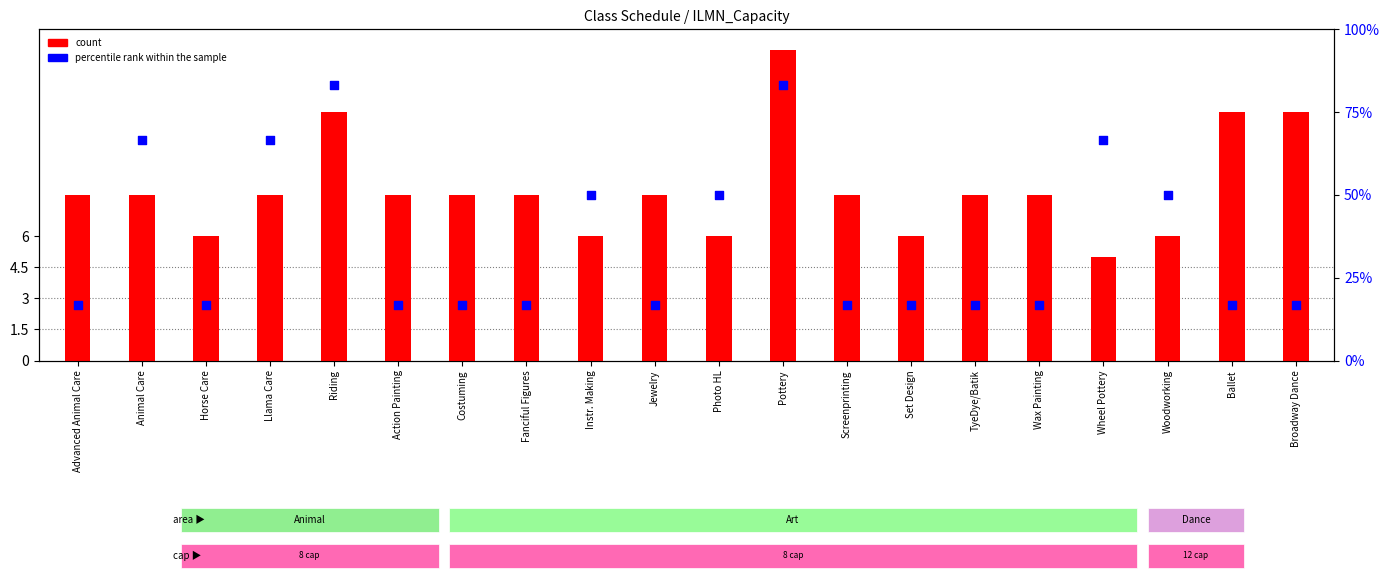

Which series reaches the maximum Y coordinate?

count